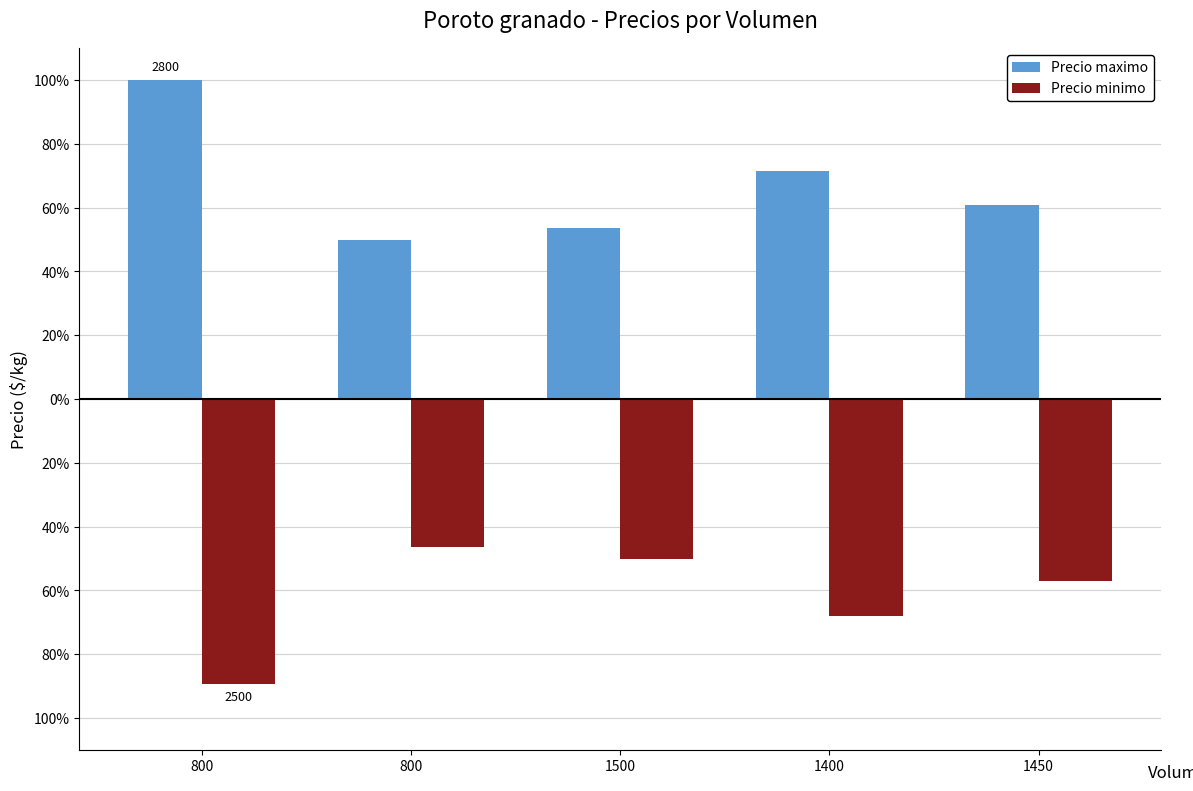

What is the smallest value displayed?

-89.3